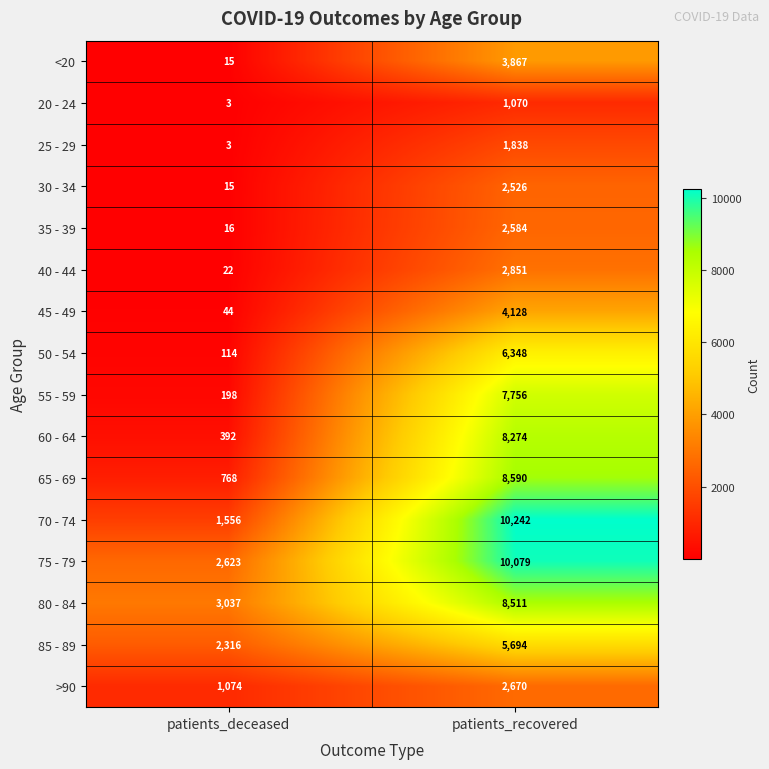

What is the minimum value shown in the chart?

3